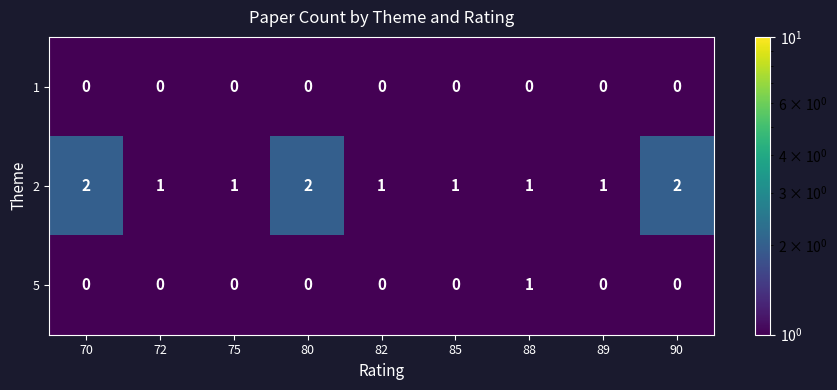

At how many categories does at least one series exceed 0?

9